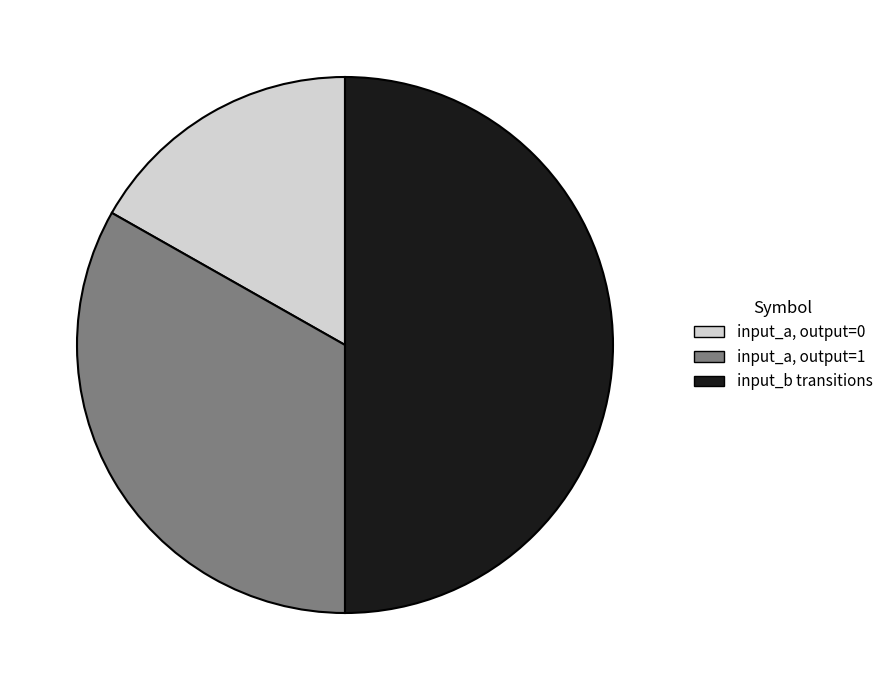

Rank the categories by value from highest to lowest.

input_b transitions, input_a, output=1, input_a, output=0